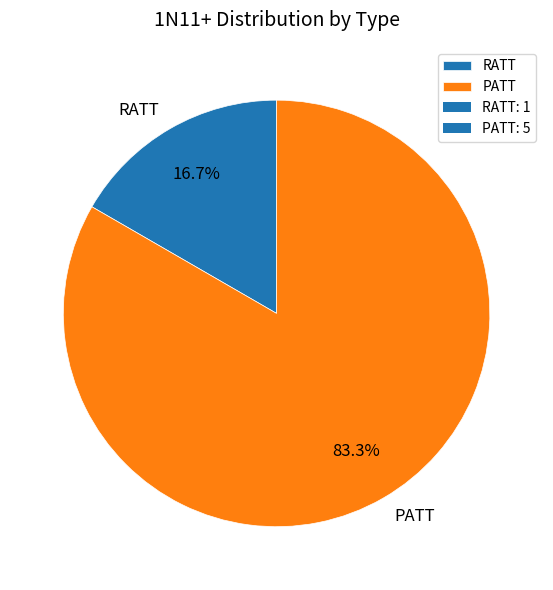

Count the number of slices in the pie.

2